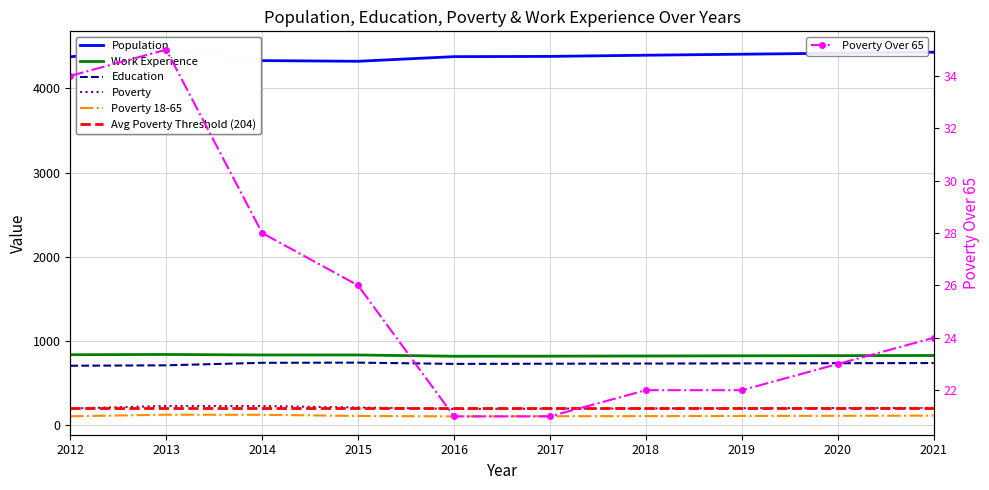

Which label corresponds to the largest value in the chart?

2013